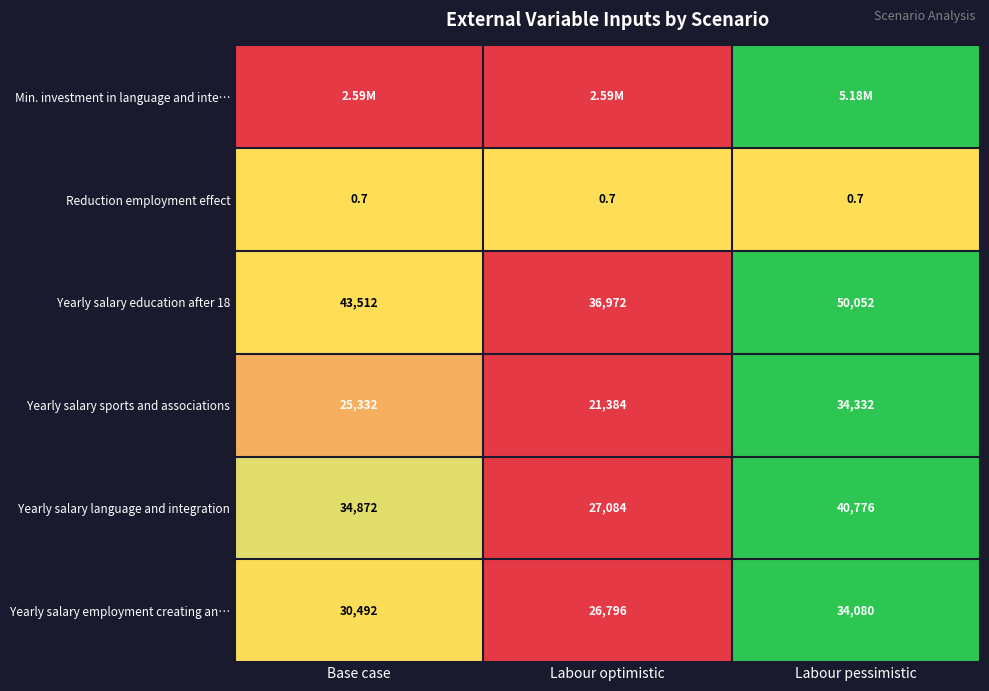

What is the difference between the maximum and minimum values in the Yearly salary education after 18 series?

13080.0